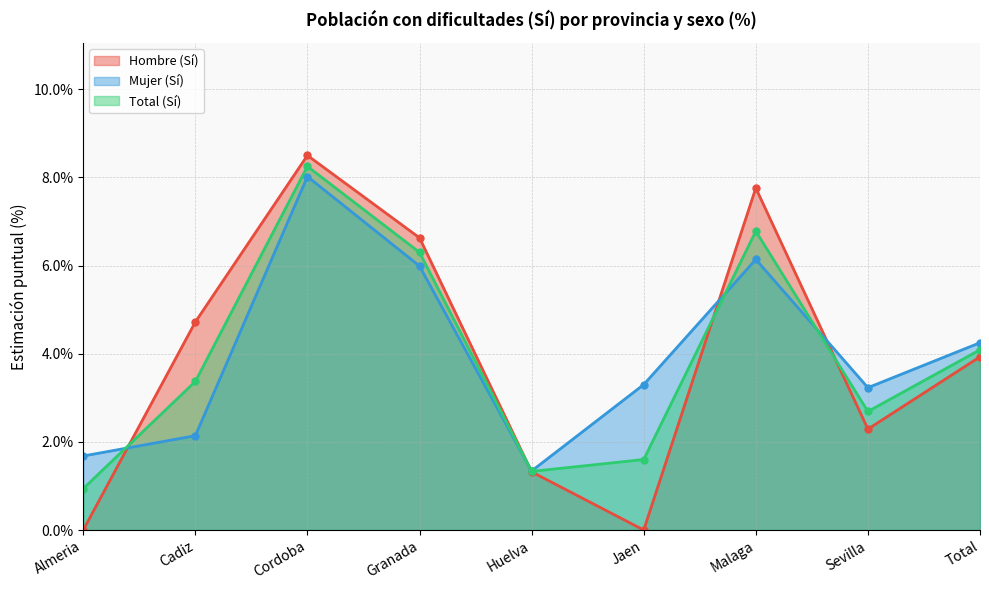

List the series in order of their peak value, lowest first.

Mujer (Sí), Total (Sí), Hombre (Sí)